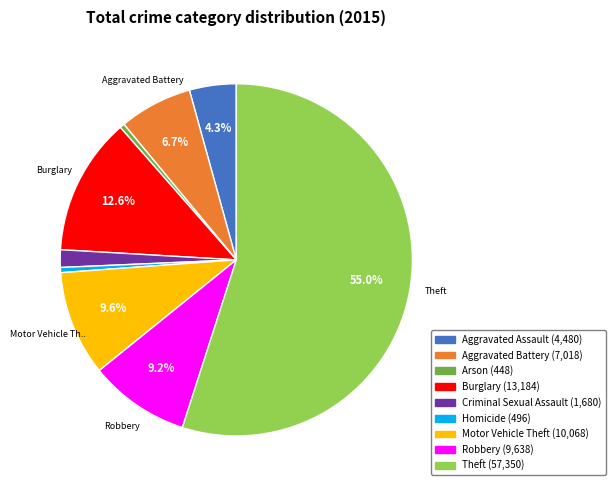

Which category has the biggest portion of the pie?

Theft